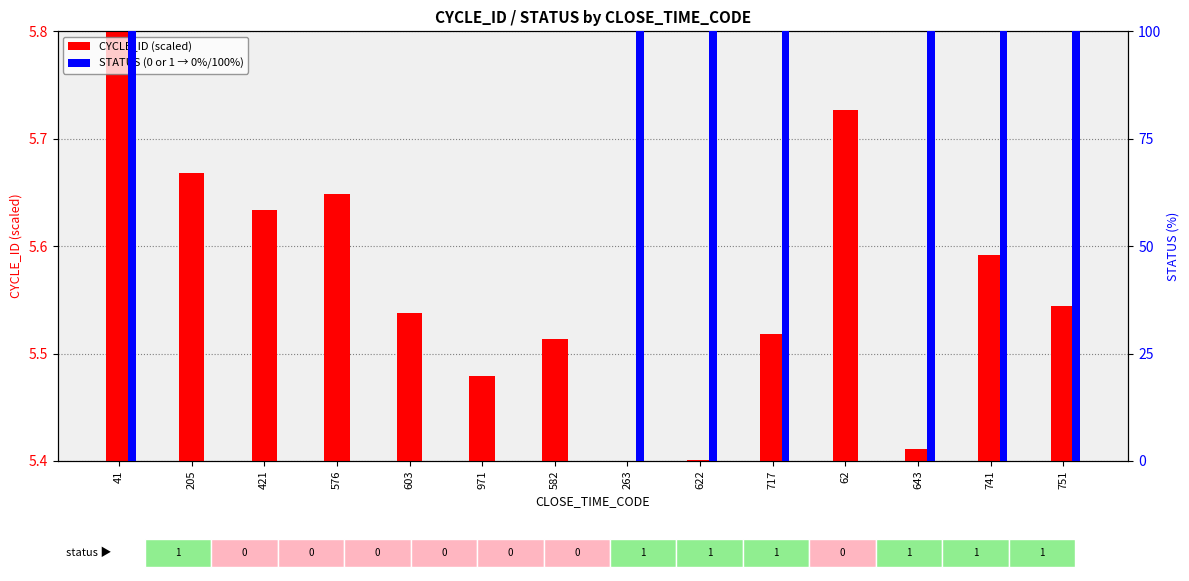

At which category is the sum across all series the highest?

41